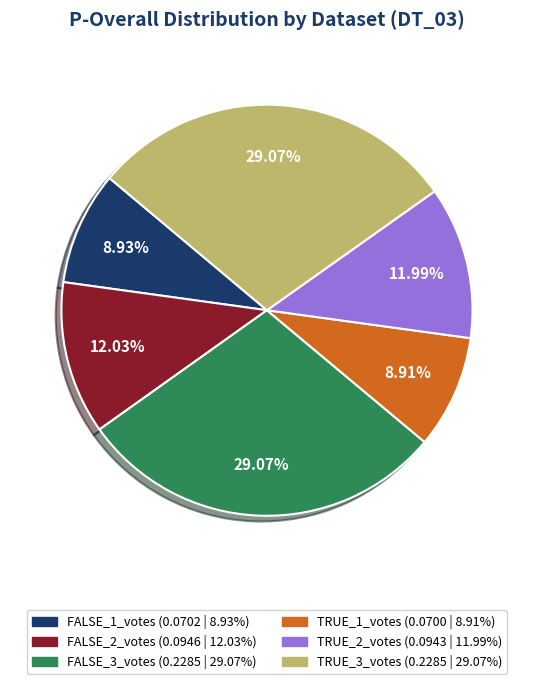

How many segments does this pie chart have?

6